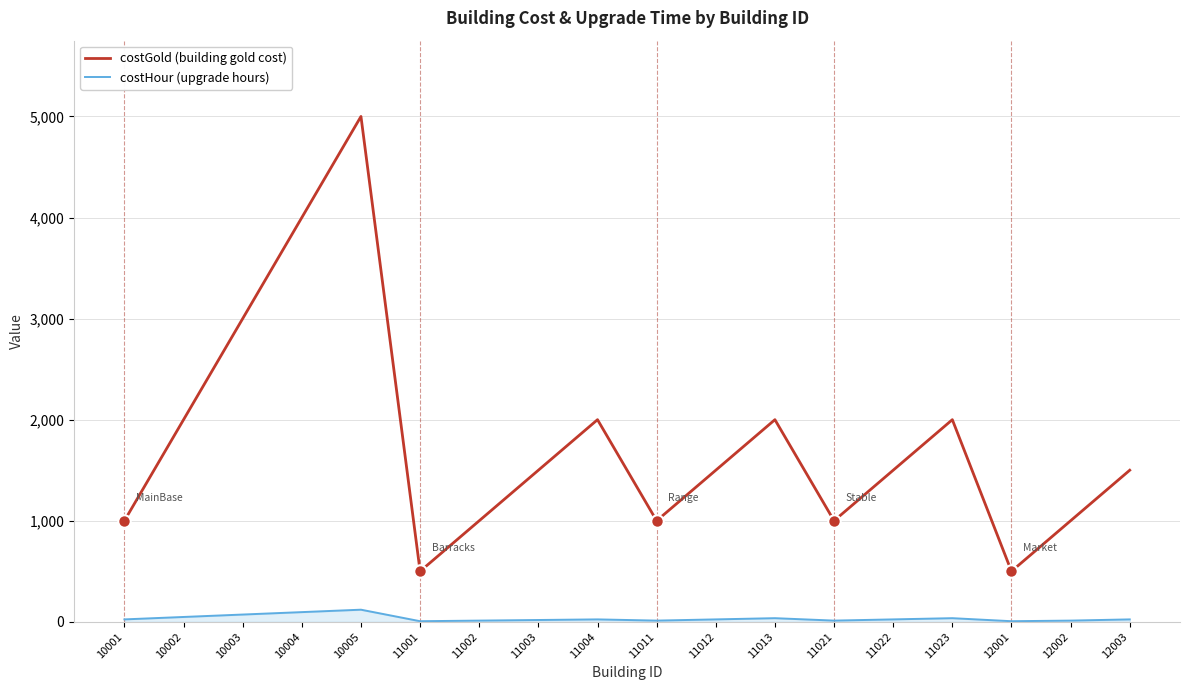

At 10005, list the series in order from smallest to largest.

costHour (upgrade hours), costGold (building gold cost)